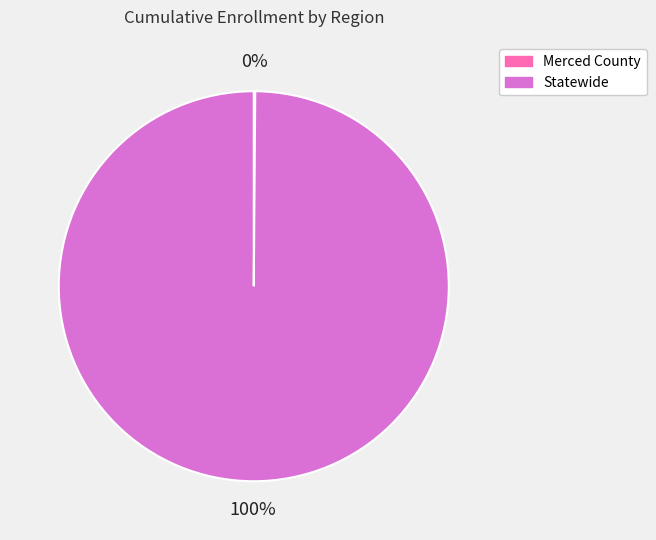

Which category has the biggest portion of the pie?

Statewide